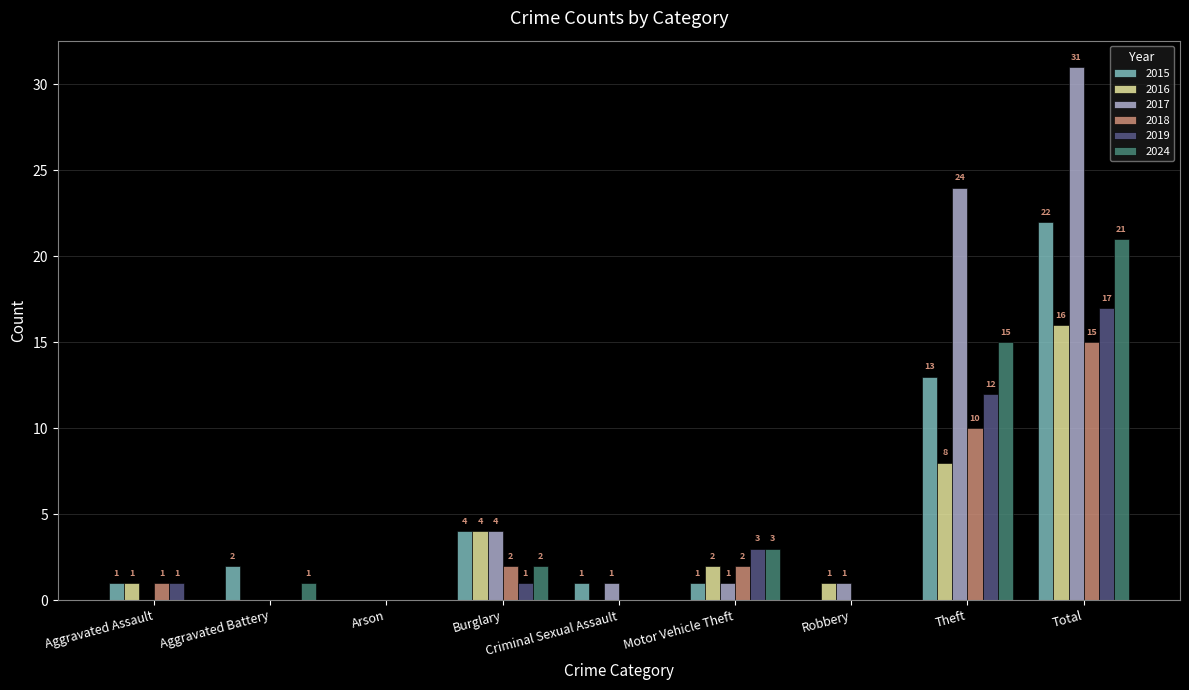

The 2017 series shows -10 at Aggravated Battery. True or false?

False